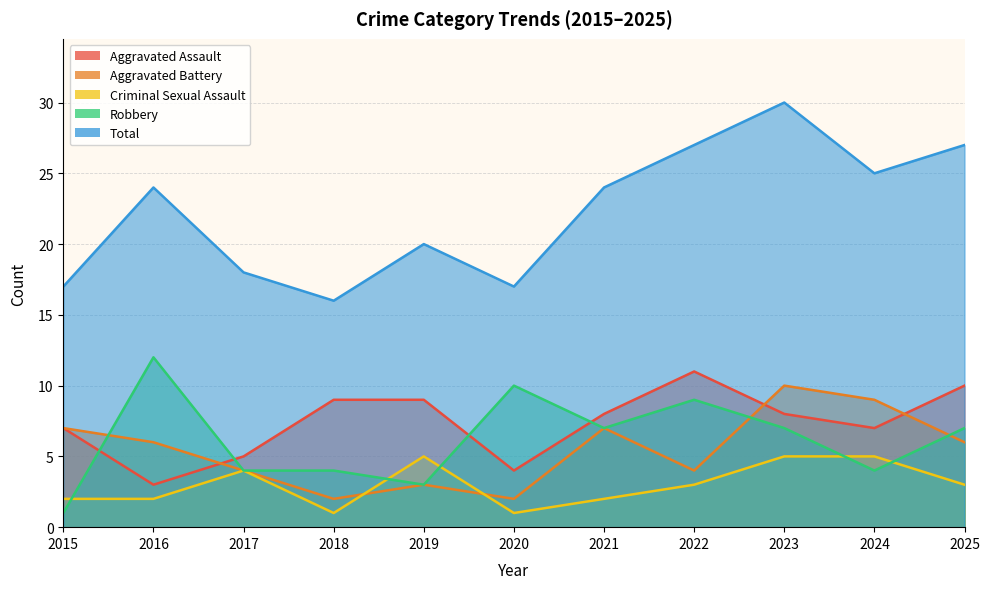

Between 2021 and 2024, which is larger?

2021